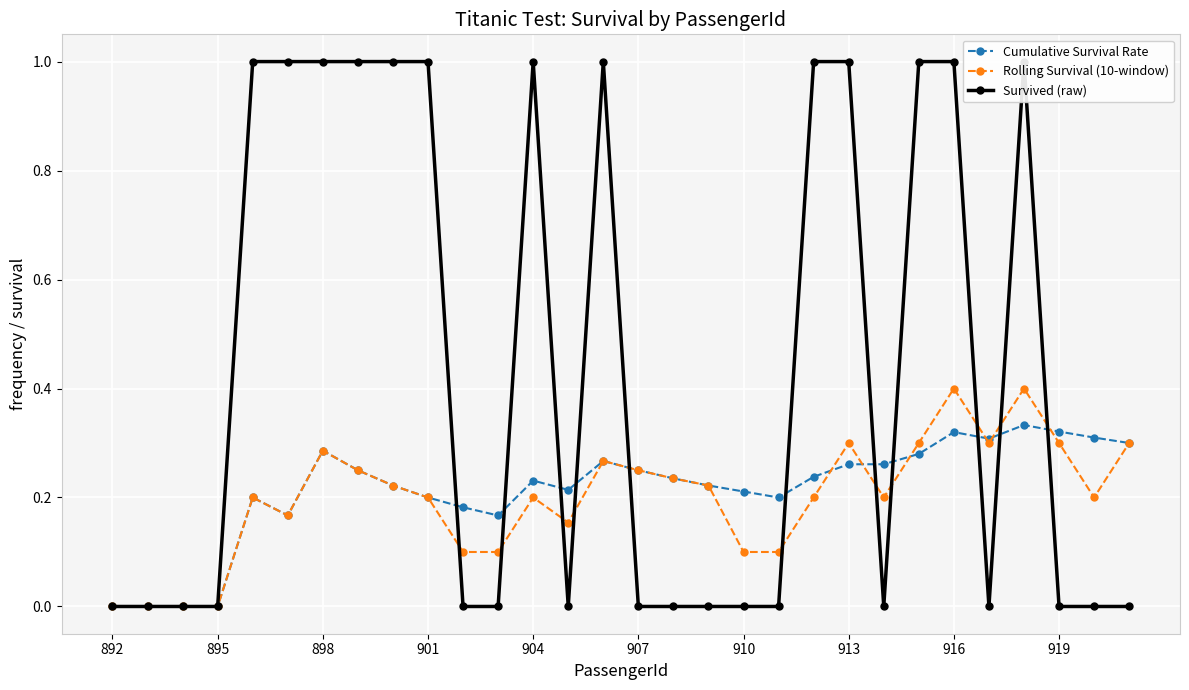

How many categories are shown in the chart?

30